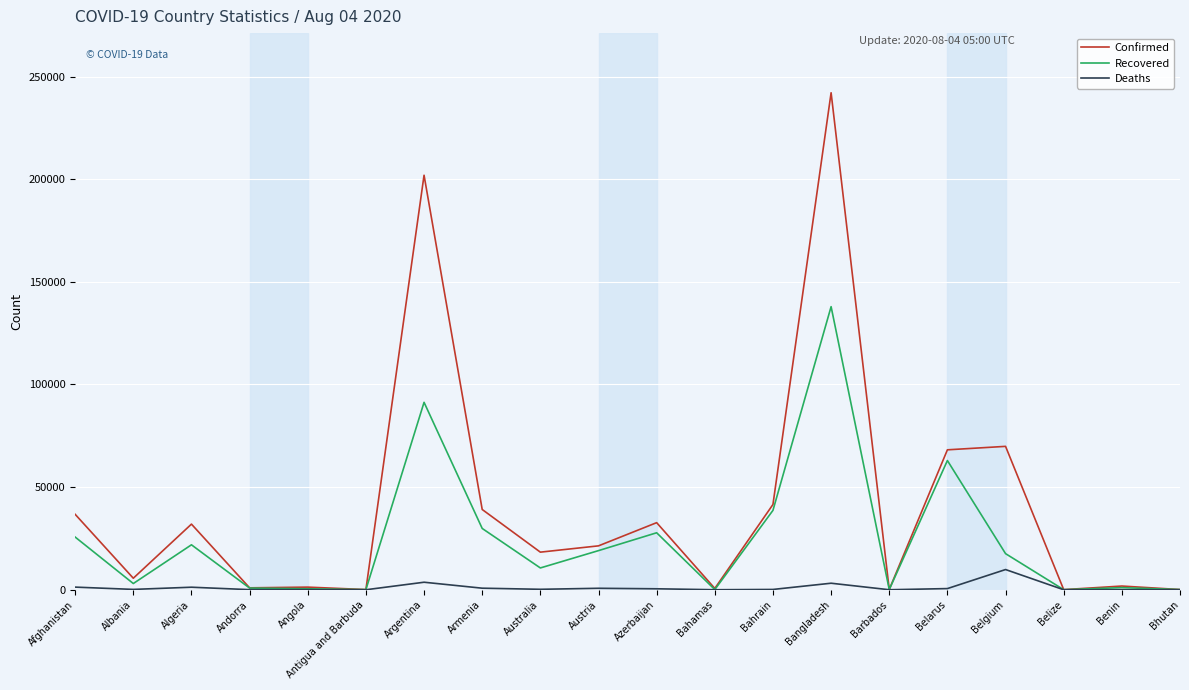

Between Belgium and Belize, which series saw the biggest shift?

Confirmed